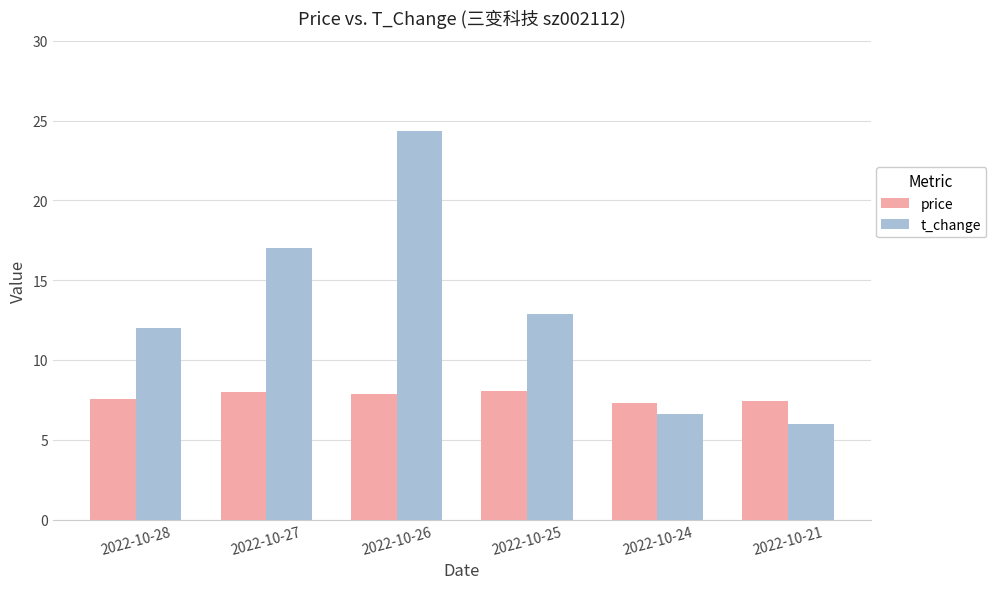

List the labels in order of t_change value, smallest first.

2022-10-21, 2022-10-24, 2022-10-28, 2022-10-25, 2022-10-27, 2022-10-26